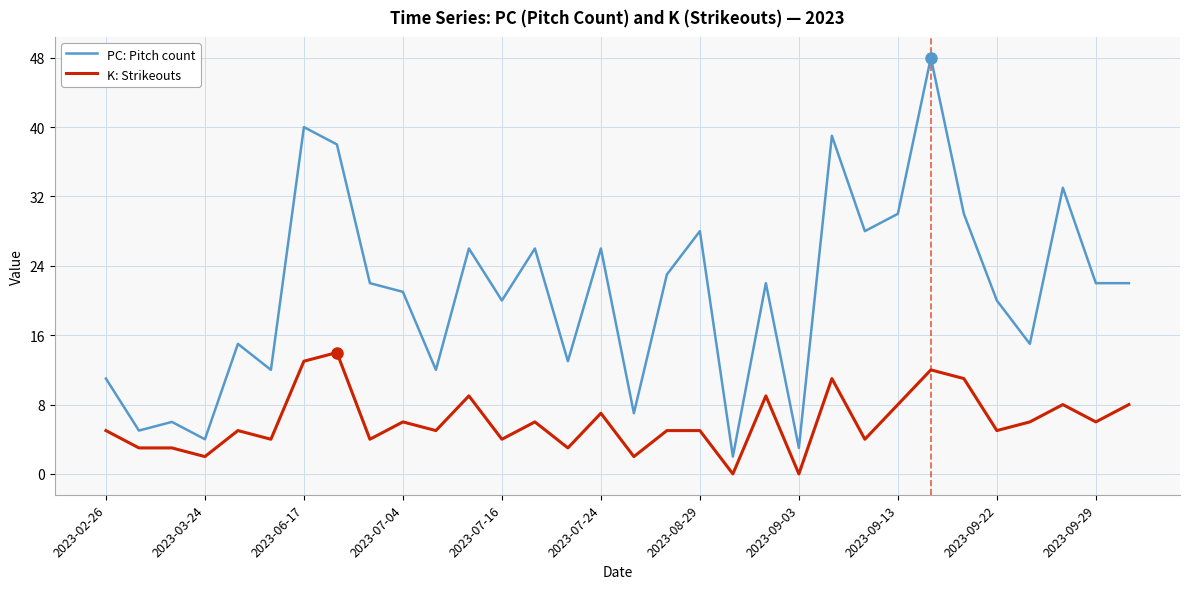

True or false: K: Strikeouts and PC: Pitch count intersect in this chart.

False